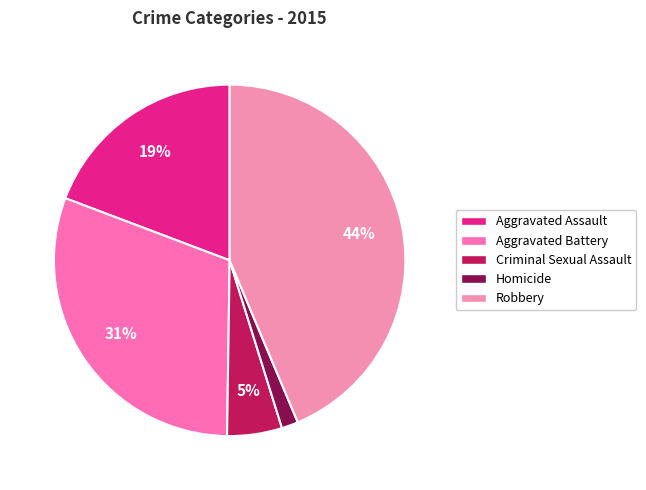

How many segments does this pie chart have?

5